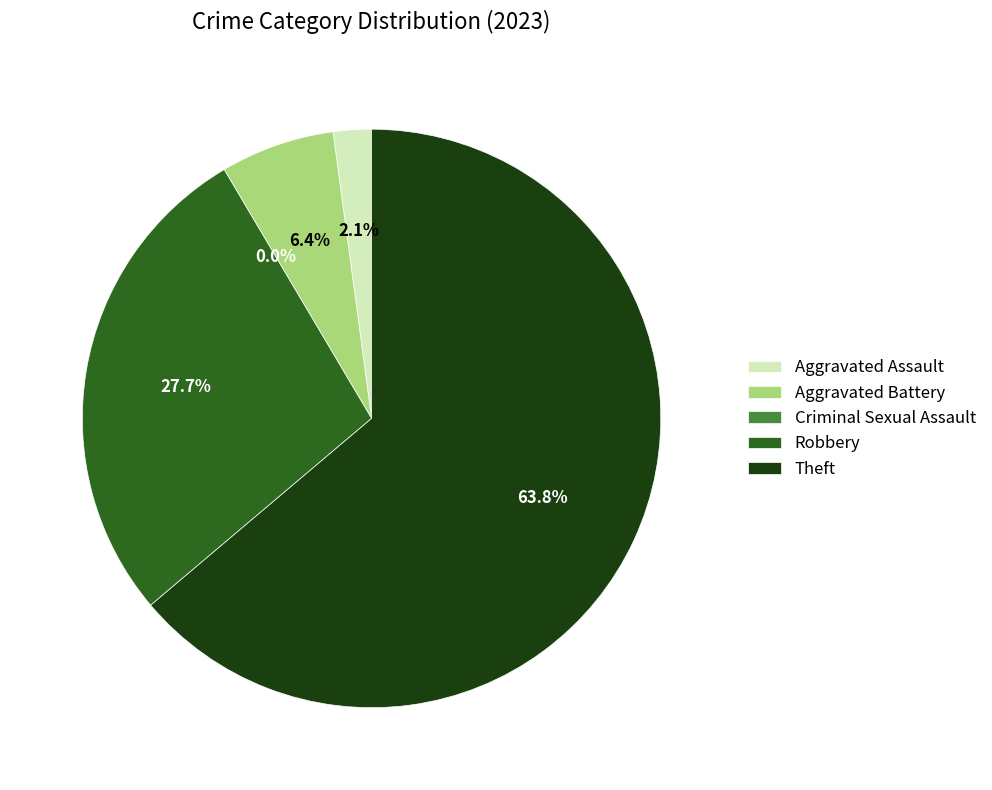

Approximately how many times larger is the value at Theft compared to Robbery?

2.3